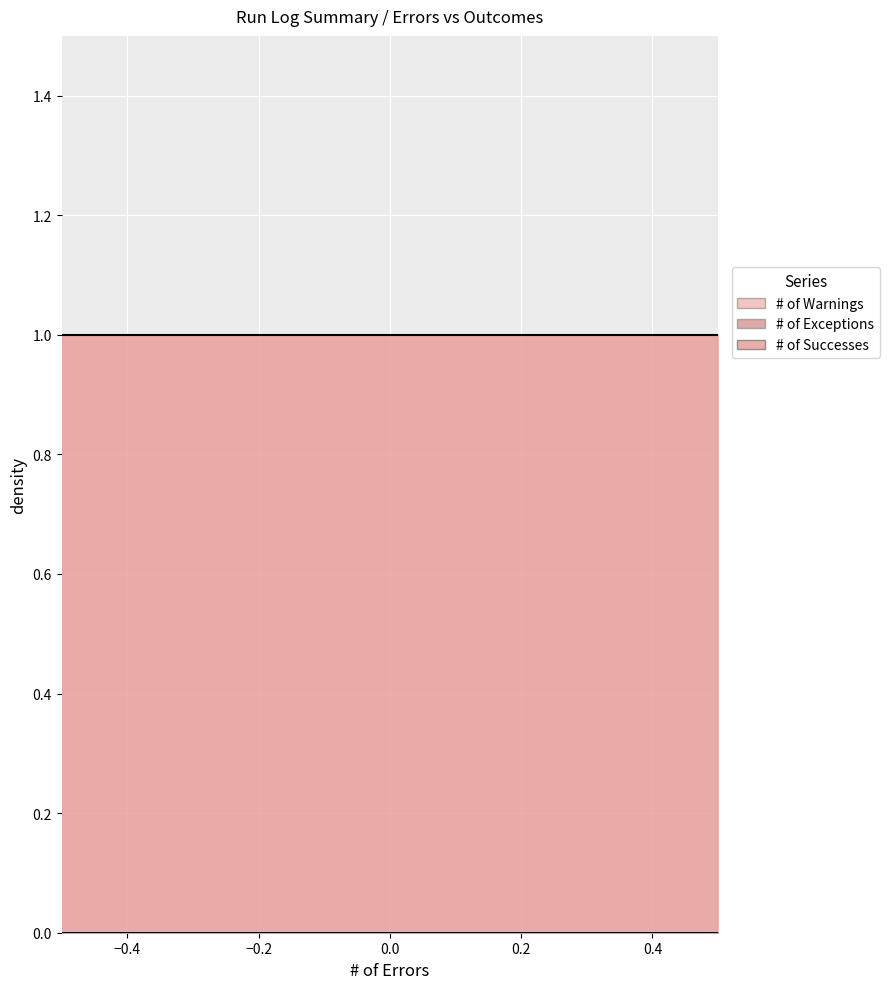

Reading right to left, what are all the values shown in this chart?

# of Warnings: 0=0	0=0	0=0
# of Exceptions: 0=0	0=0	0=0
# of Successes: 0=1	0=1	0=1